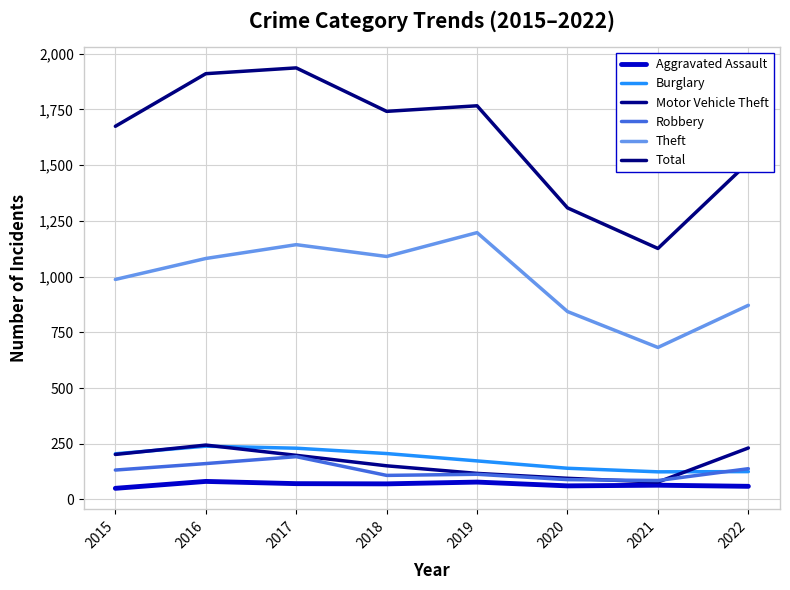

Does the chart display data point markers on the line(s)?

No